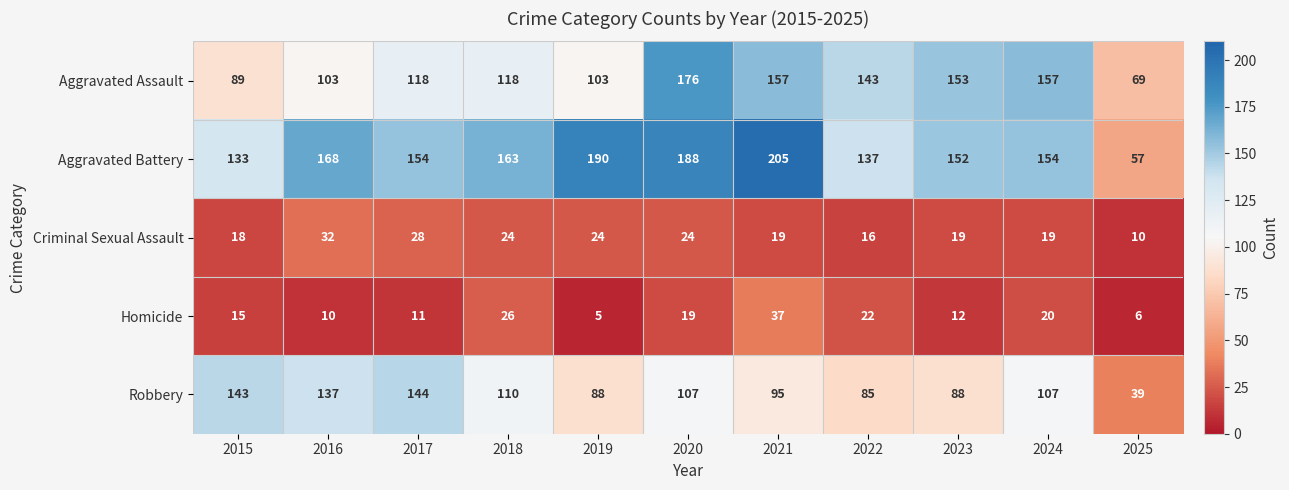

Is it true that Robbery equals 88 at 2023?

True